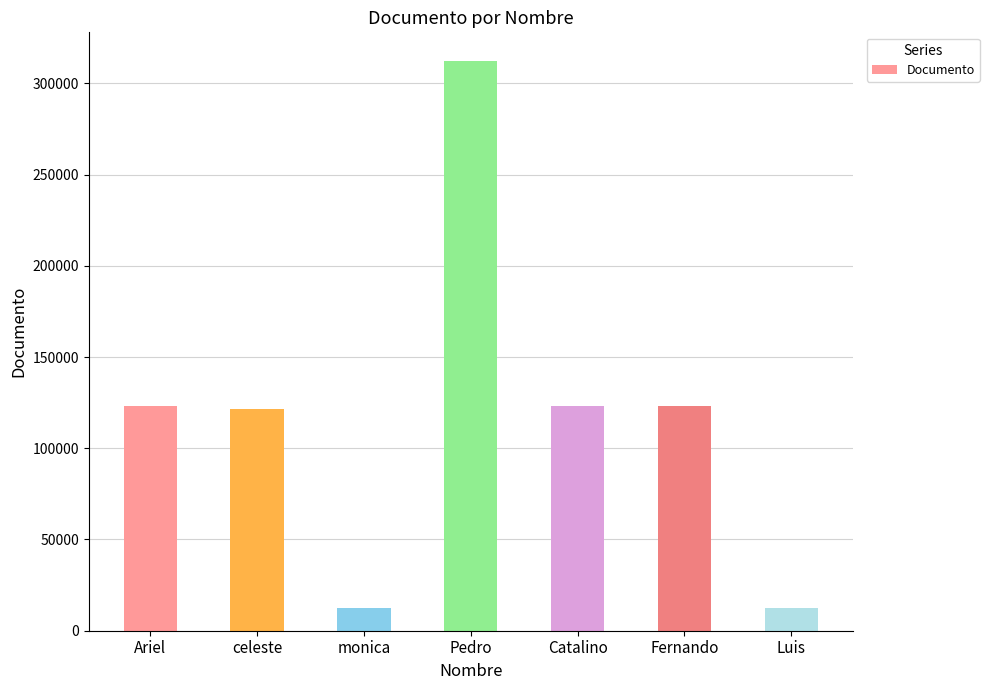

The chart shows a value of 51283 at Catalino. True or false?

False